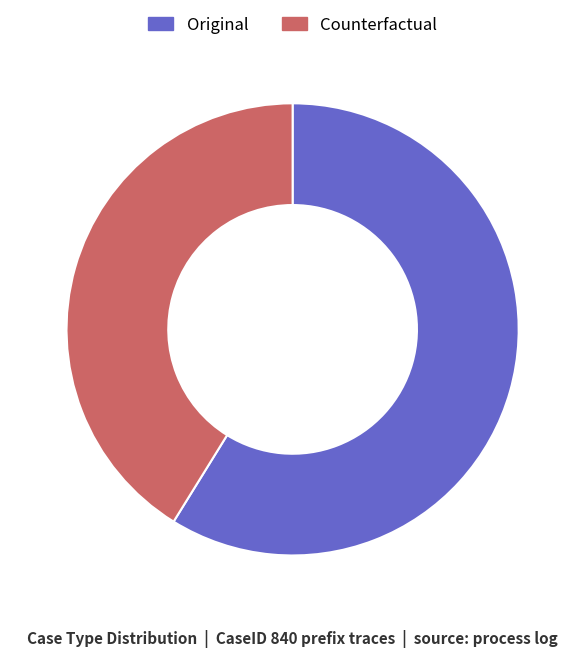

What is the largest slice in the pie chart?

Original